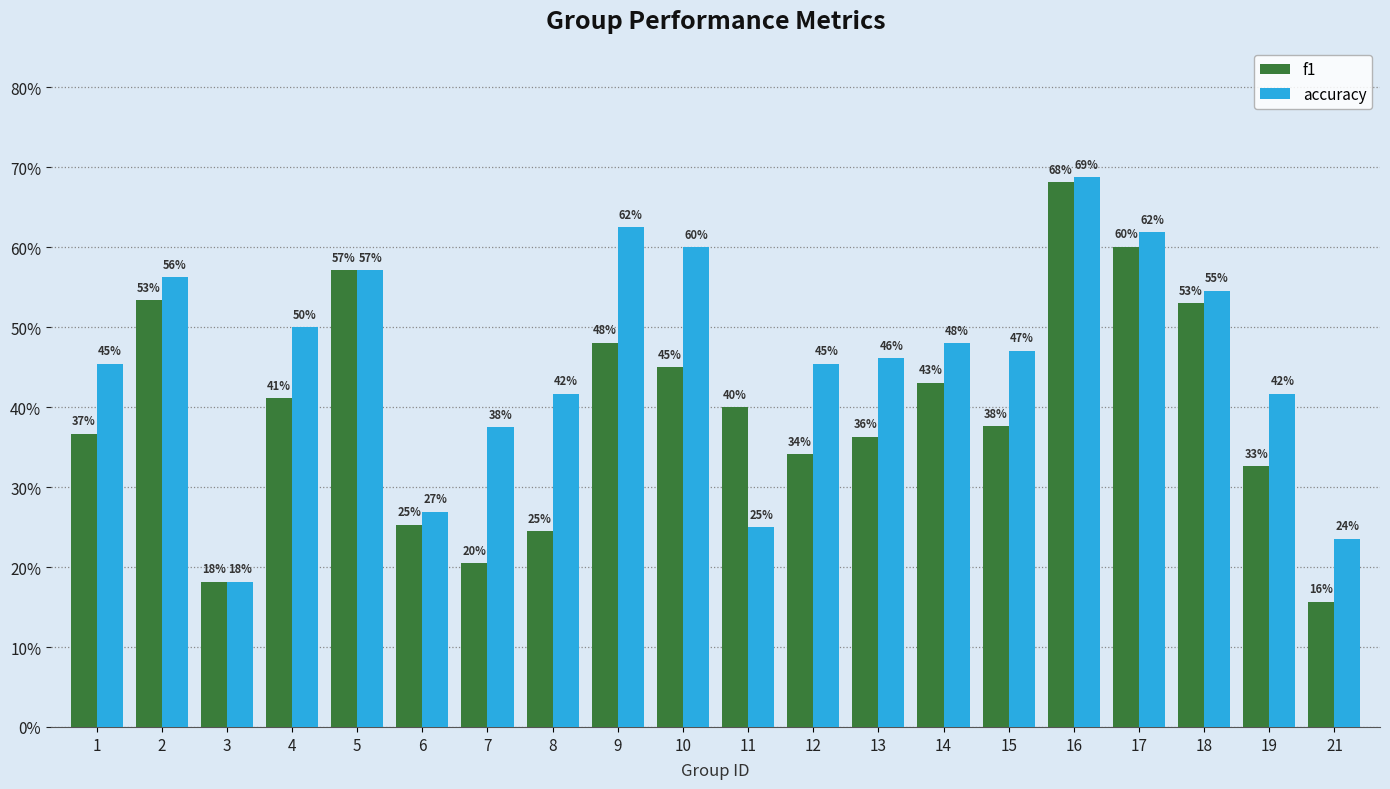

Between 6 and 13, which series saw the biggest shift?

accuracy